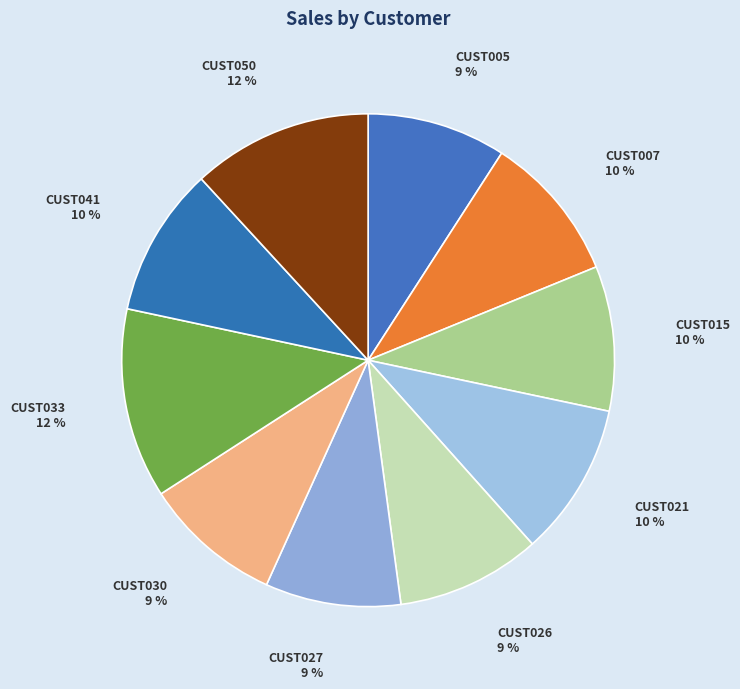

How many slices are in this pie chart?

10